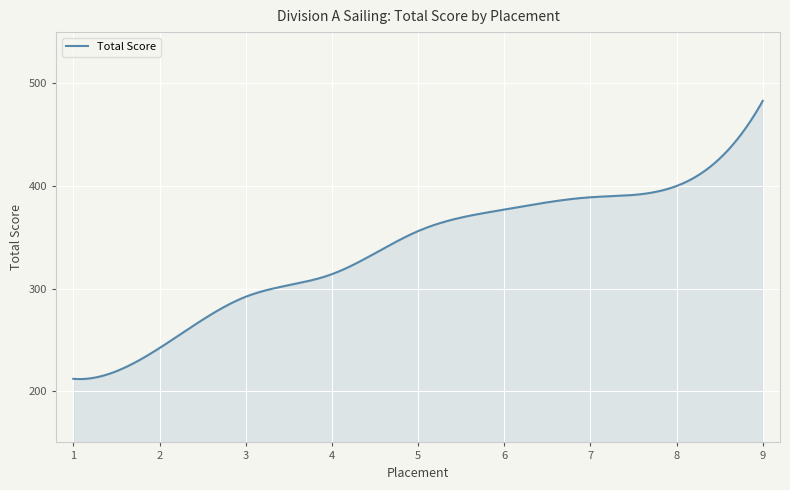

How many values exceed 356?

150